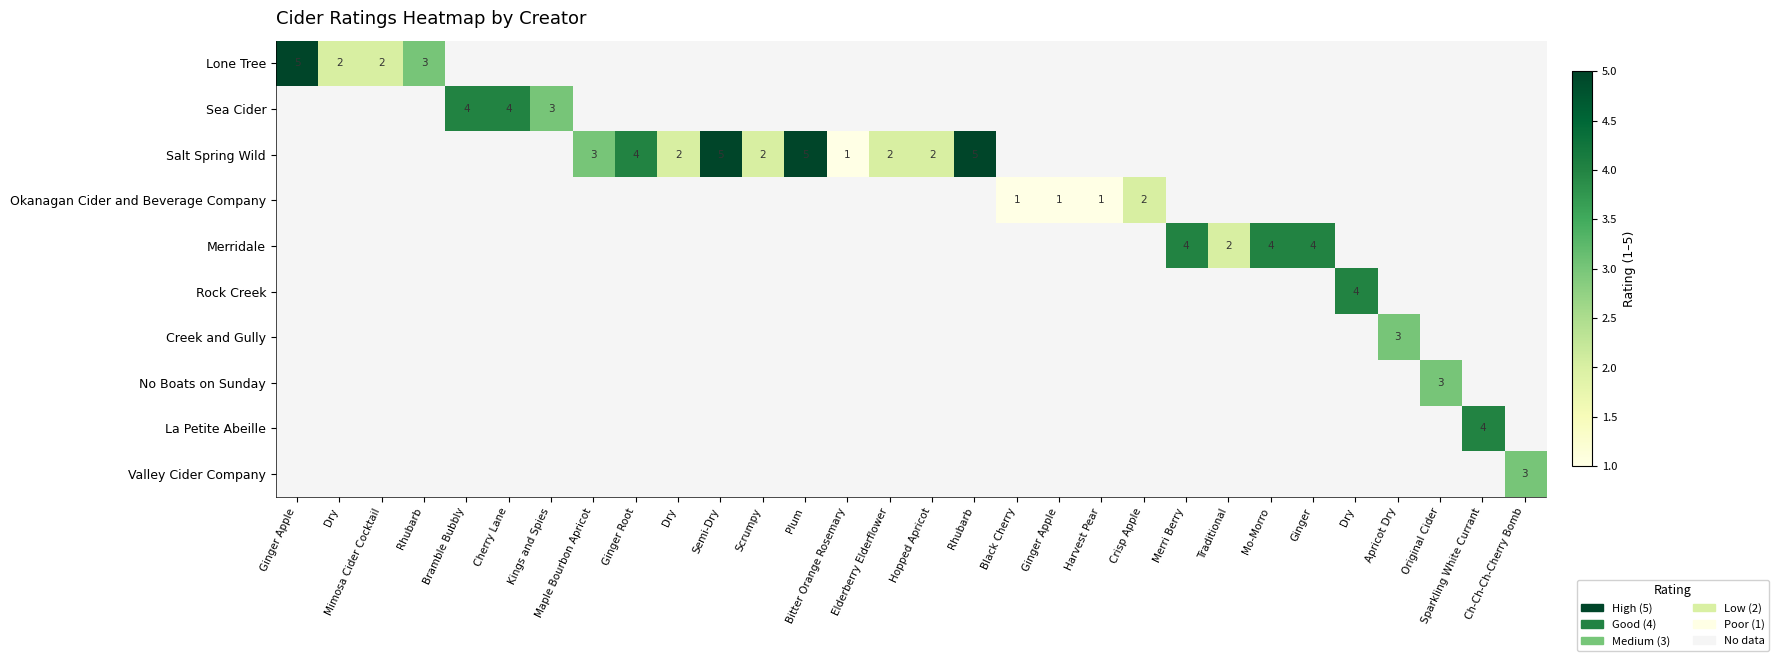

Between Harvest Pear and Traditional, which is larger?

Traditional